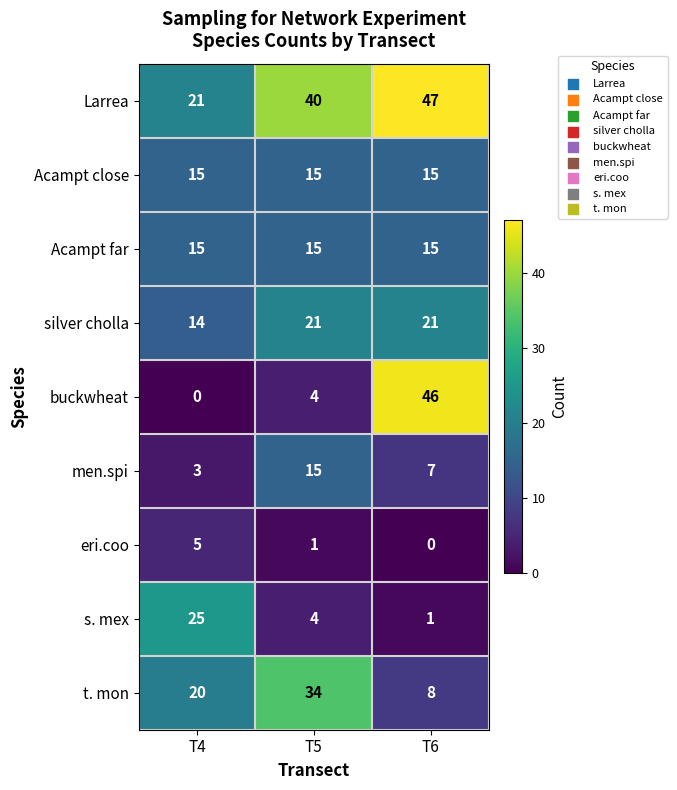

Which series has the widest spread of values?

buckwheat